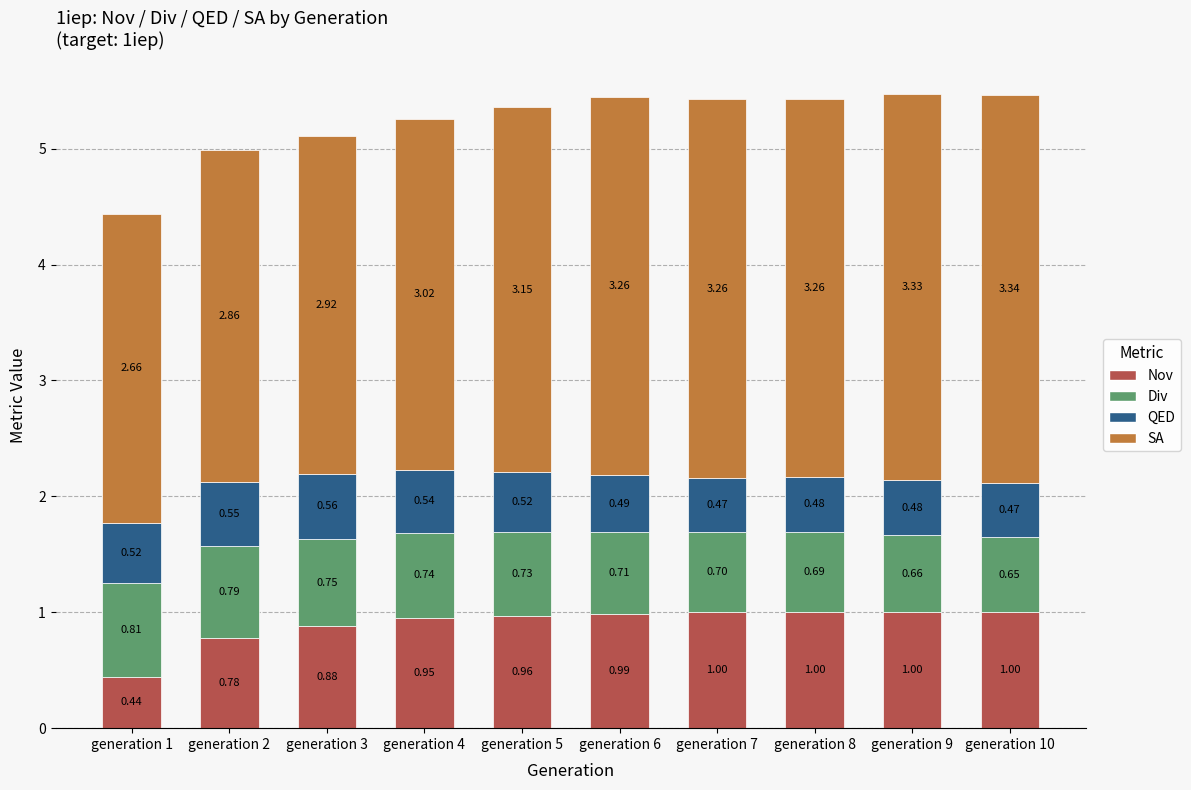

At which category is the sum across all series the highest?

generation 9